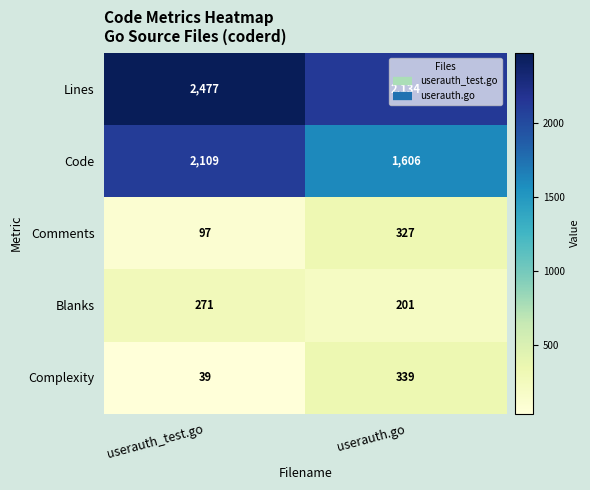

The Complexity series shows 39 at userauth_test.go. True or false?

True